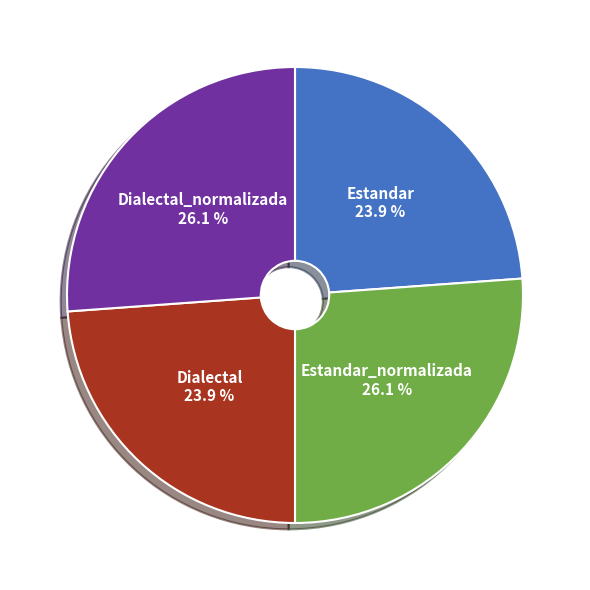

How many slices are in this pie chart?

4